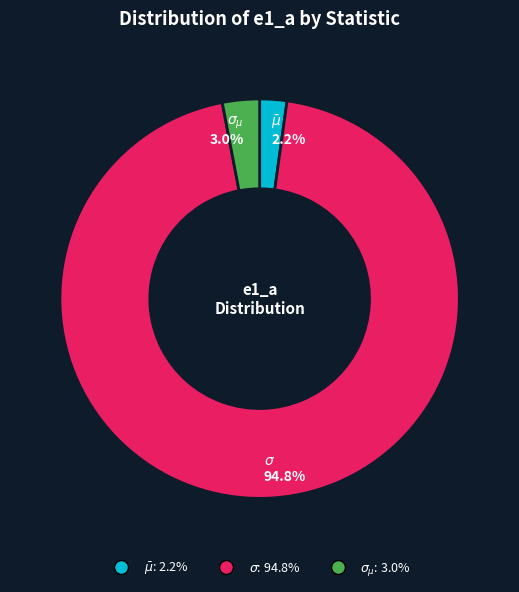

To the nearest percent, what percentage of the pie is $\bar\mu$?

2%